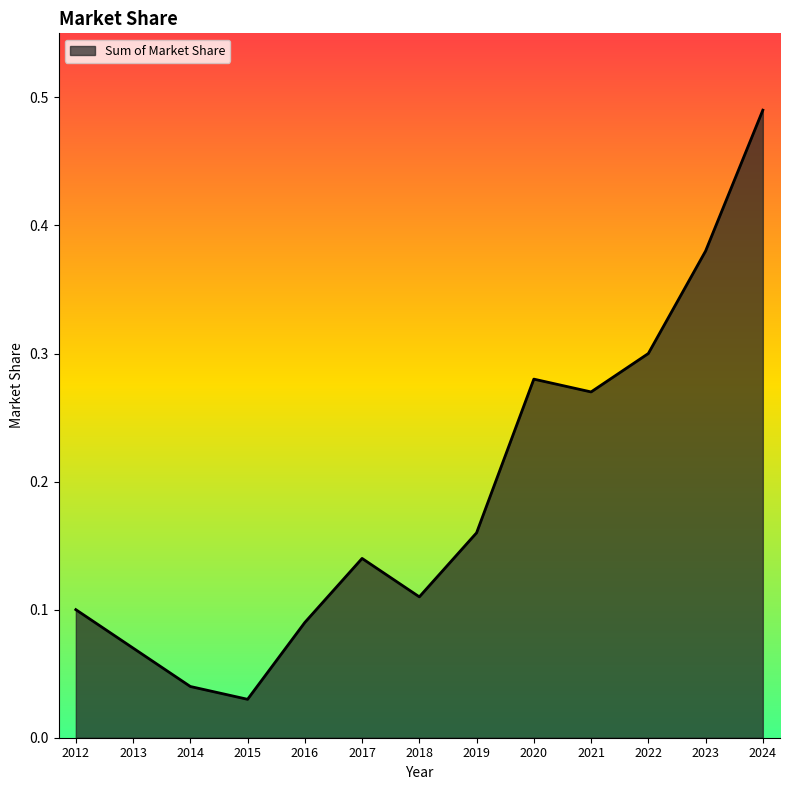

Count the number of data series in this chart.

1